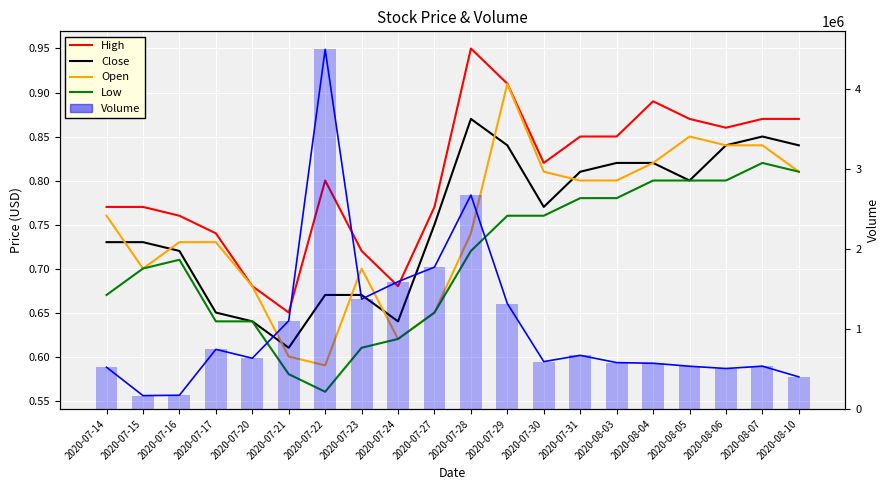

Between 2020-08-05 and 2020-08-06, which is larger?

2020-08-05